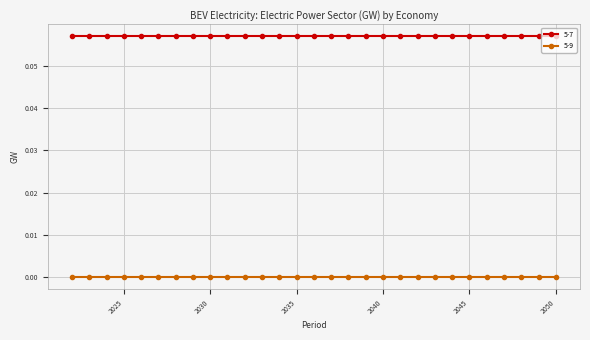

What is the sum of all 5-7 values?

1.7